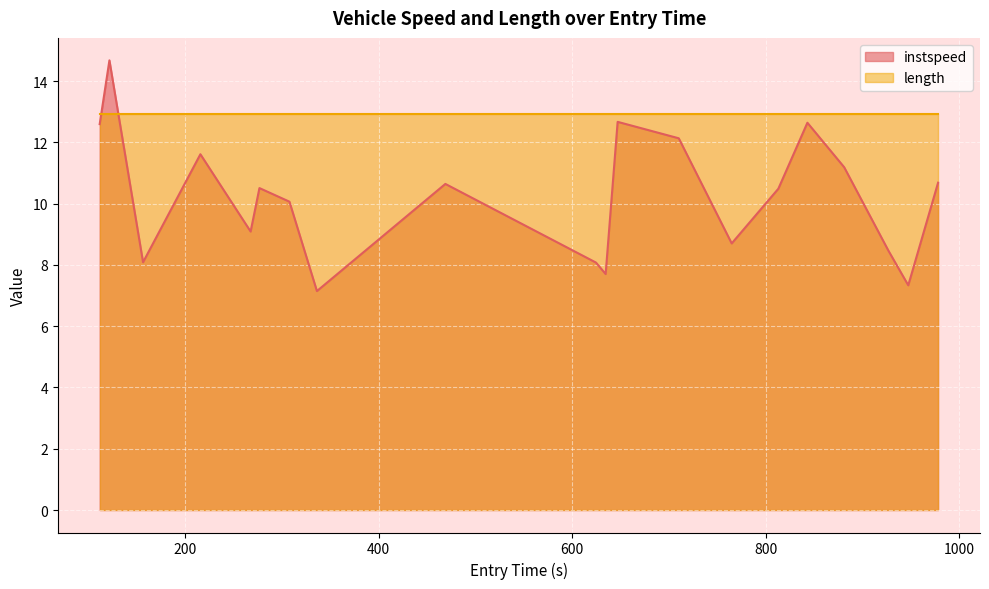

What is the maximum value shown in the chart?

14.7